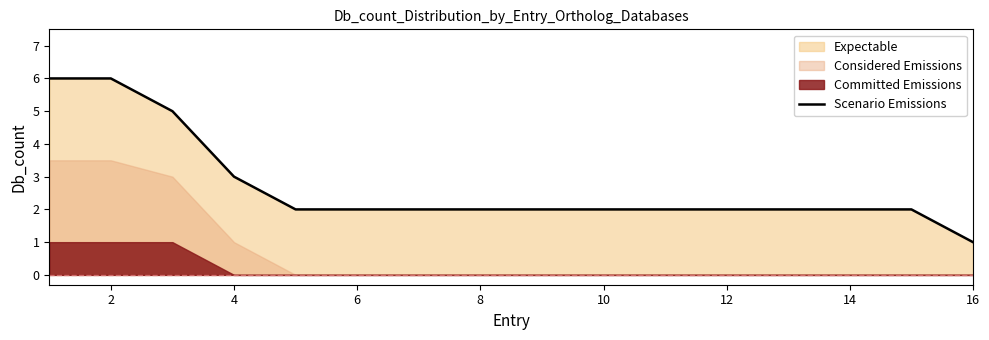

What is the label of the 15th point from the right?

2